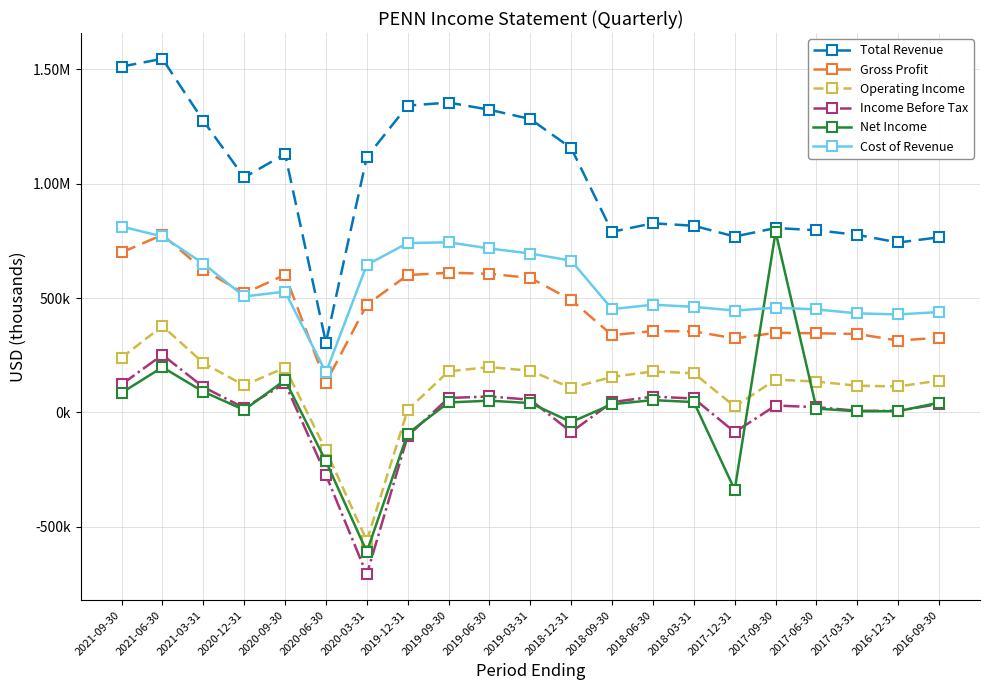

What are all the series names shown in the legend?

Total Revenue, Gross Profit, Operating Income, Income Before Tax, Net Income, Cost of Revenue